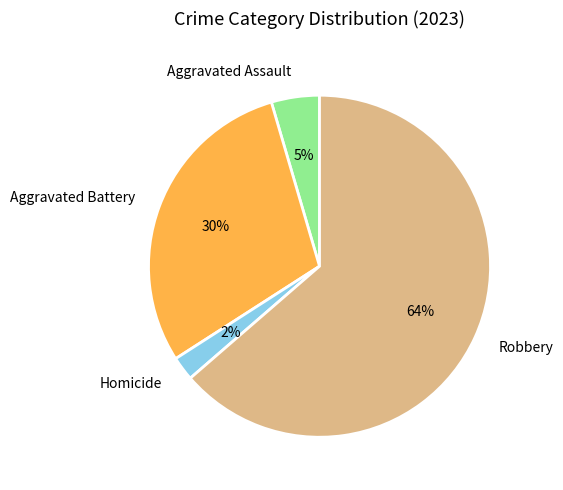

How many segments does this pie chart have?

4